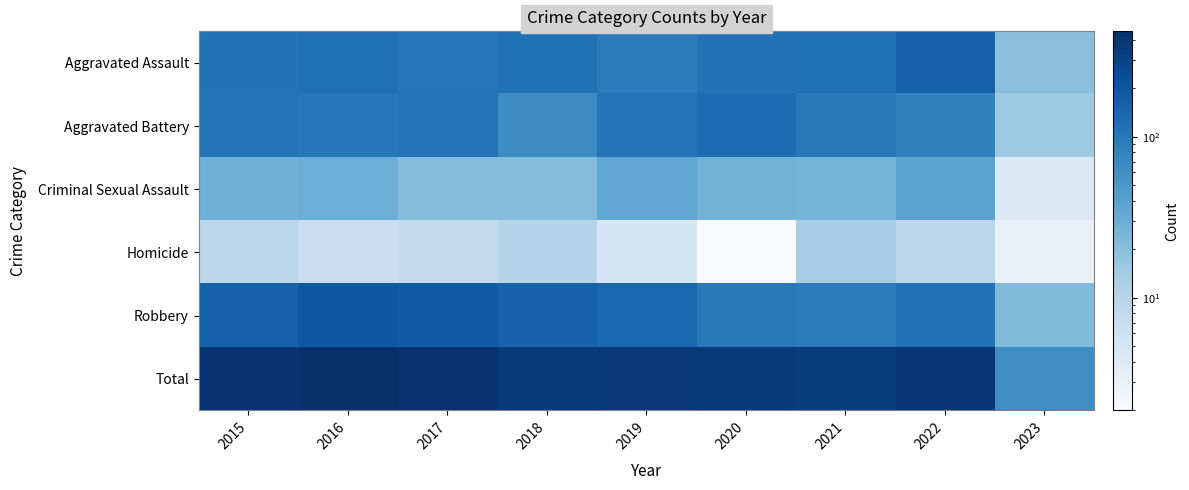

Which series has the widest spread of values?

Total